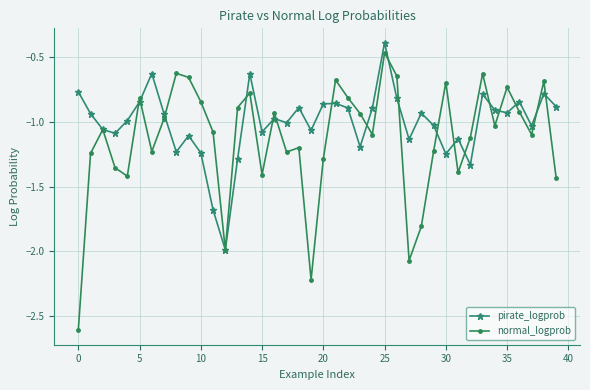

What is the maximum value shown in the chart?

-0.4